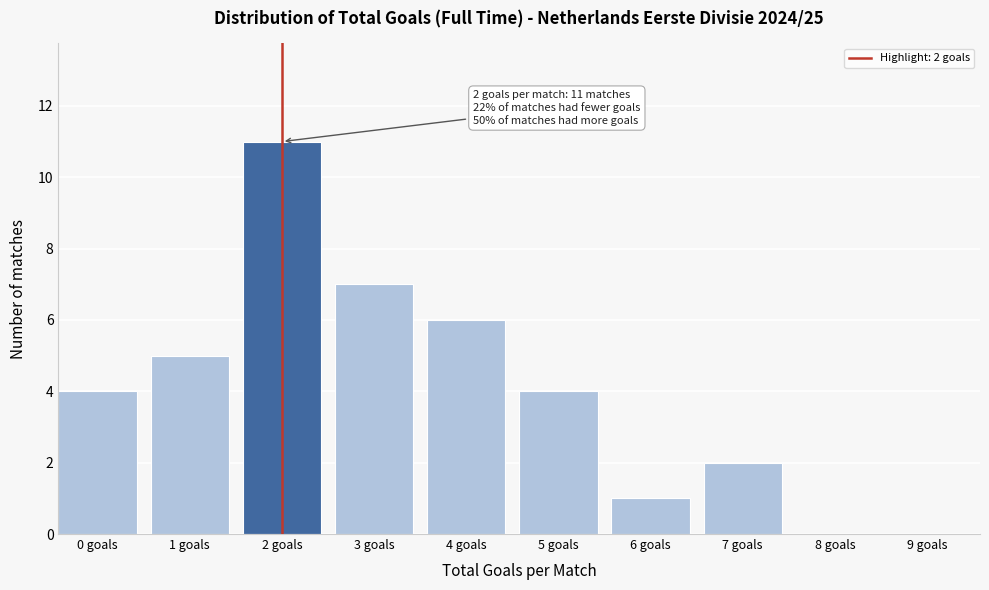

Reading right to left, extract all data points from this chart.

9 goals=0	8 goals=0	7 goals=2	6 goals=1	5 goals=4	4 goals=6	3 goals=7	2 goals=11	1 goals=5	0 goals=4